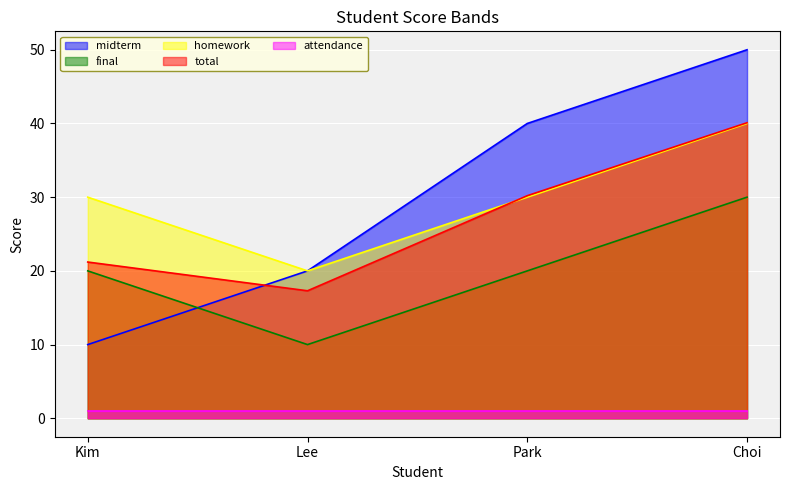

At which label does total first exceed 30?

Park